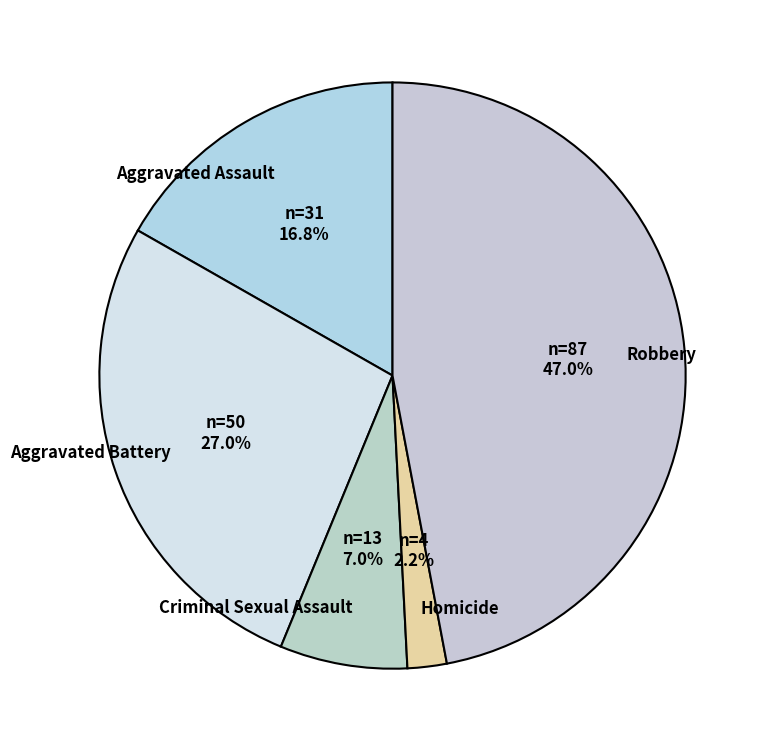

Is Homicide the majority of the pie?

No